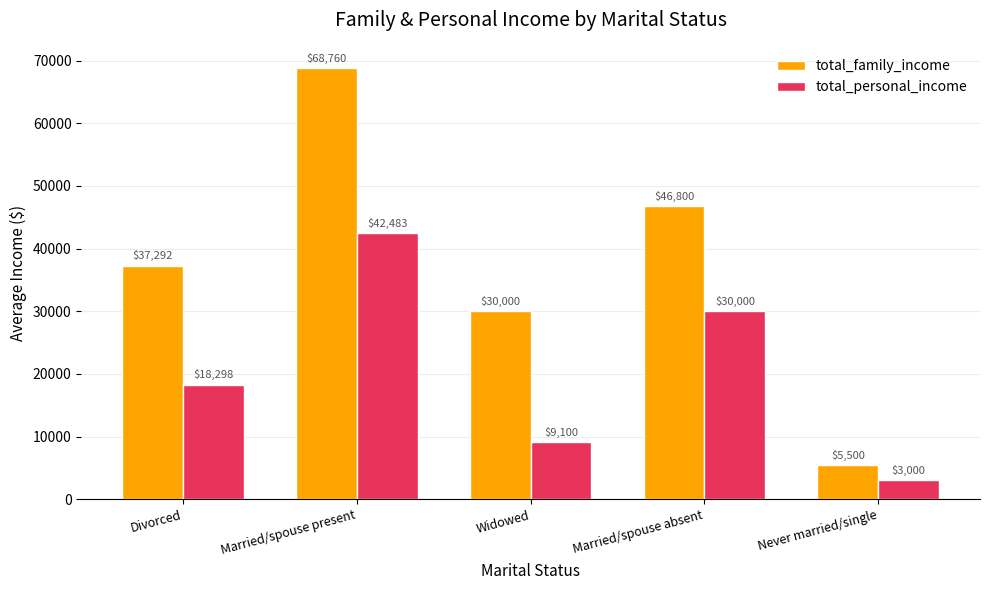

List the series in order of their peak value, highest first.

total_family_income, total_personal_income